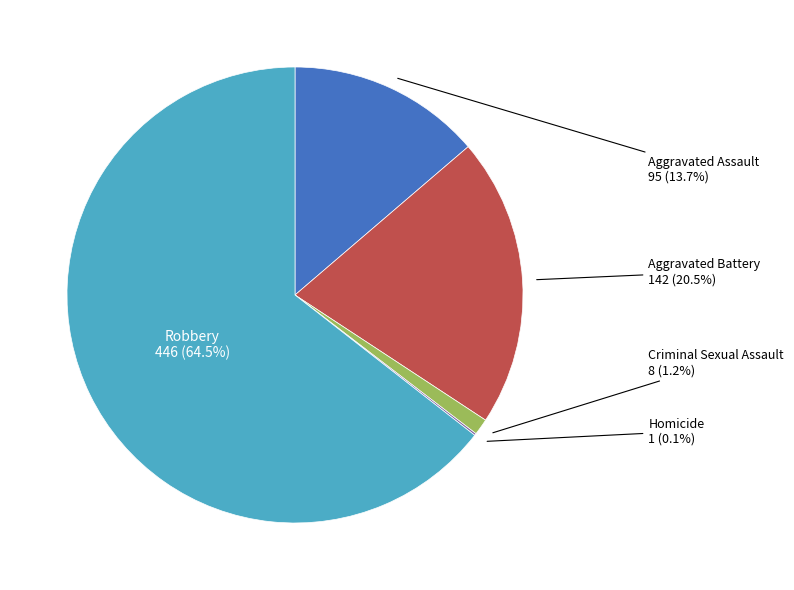

Does any single category account for the majority?

Yes